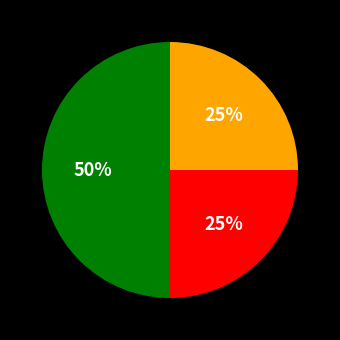

To the nearest percent, what is the difference between the largest and smallest slice percentages?

25%